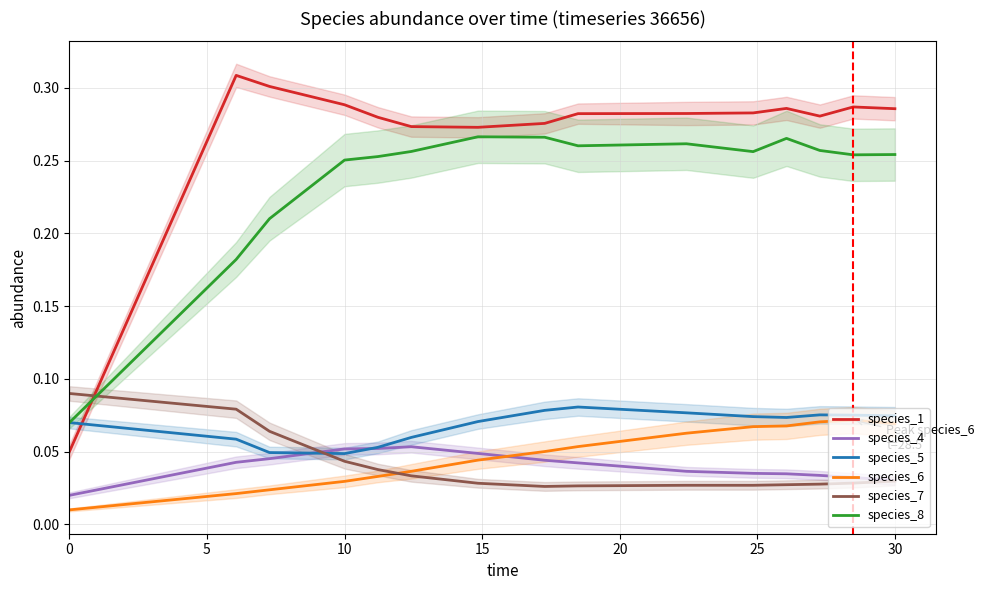

True or false: species_6 and species_8 cross at least once.

False